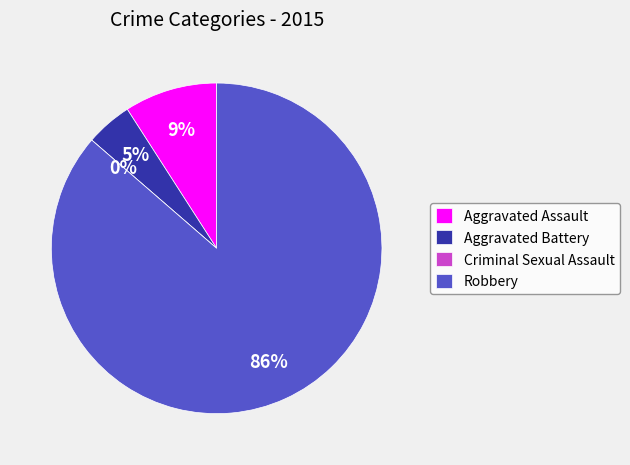

Which has a higher value, Aggravated Assault or Aggravated Battery?

Aggravated Assault